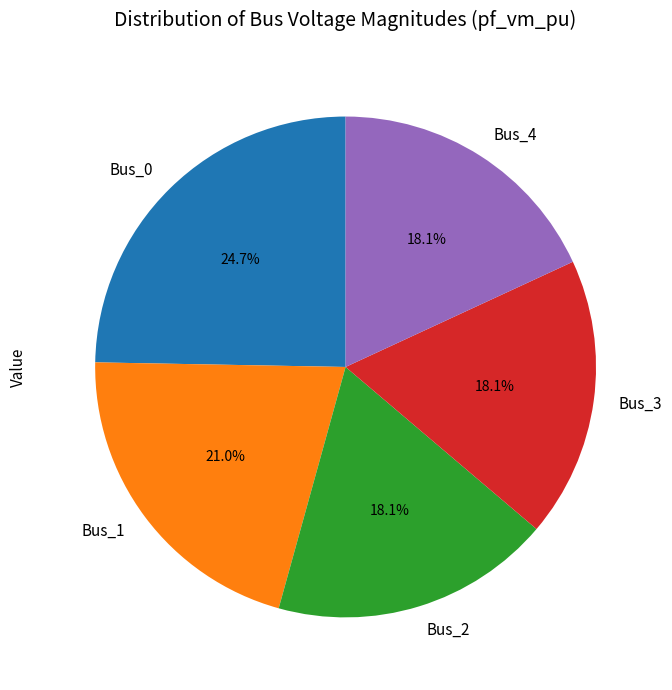

The Bus_4 slice represents 18% of the pie. True or false?

True